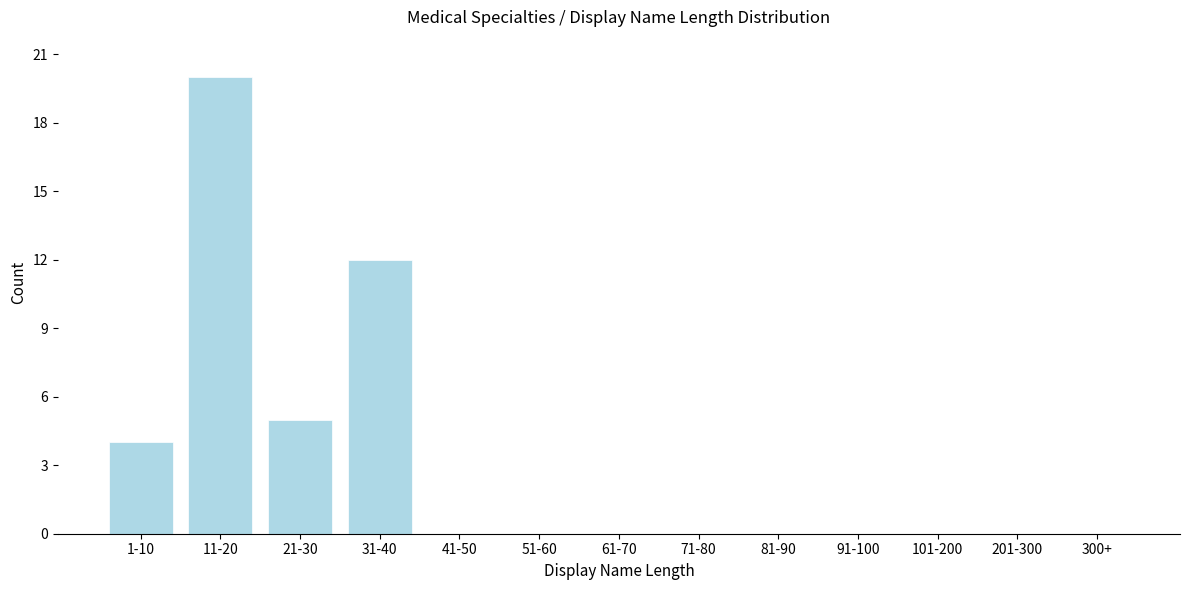

Reading left to right, extract all data points from this chart.

1-10=4	11-20=20	21-30=5	31-40=12	41-50=0	51-60=0	61-70=0	71-80=0	81-90=0	91-100=0	101-200=0	201-300=0	300+=0